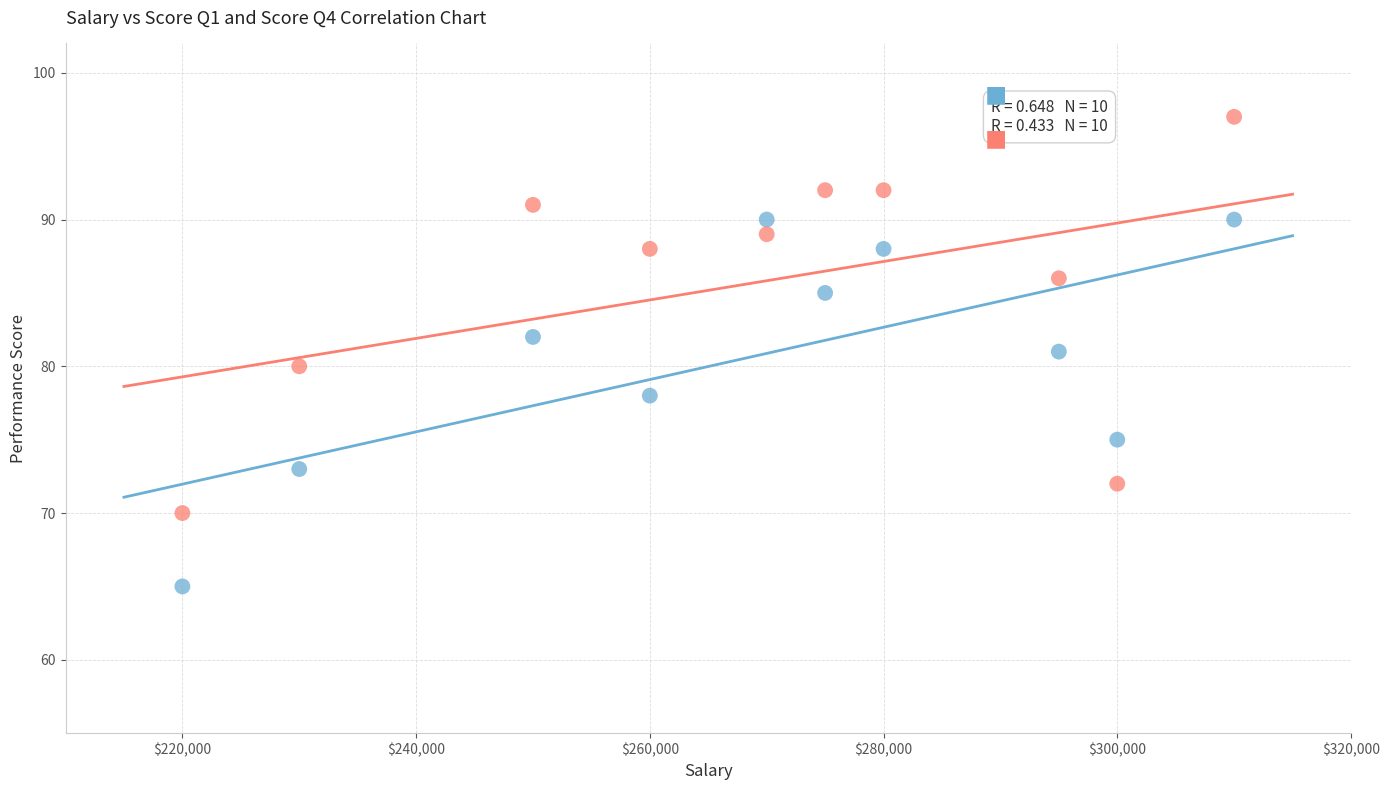

In the Score Q1 series, what Y value is closest to 77?

78